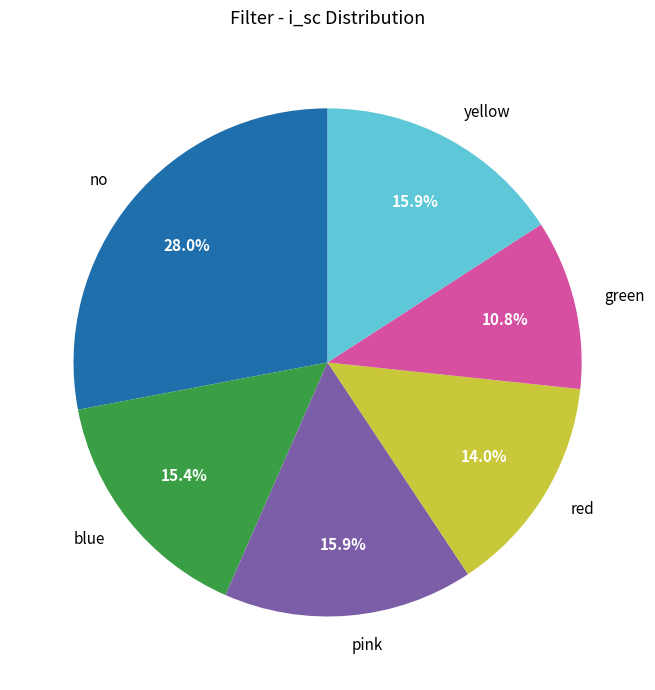

Is there any slice that represents more than half of the pie?

No